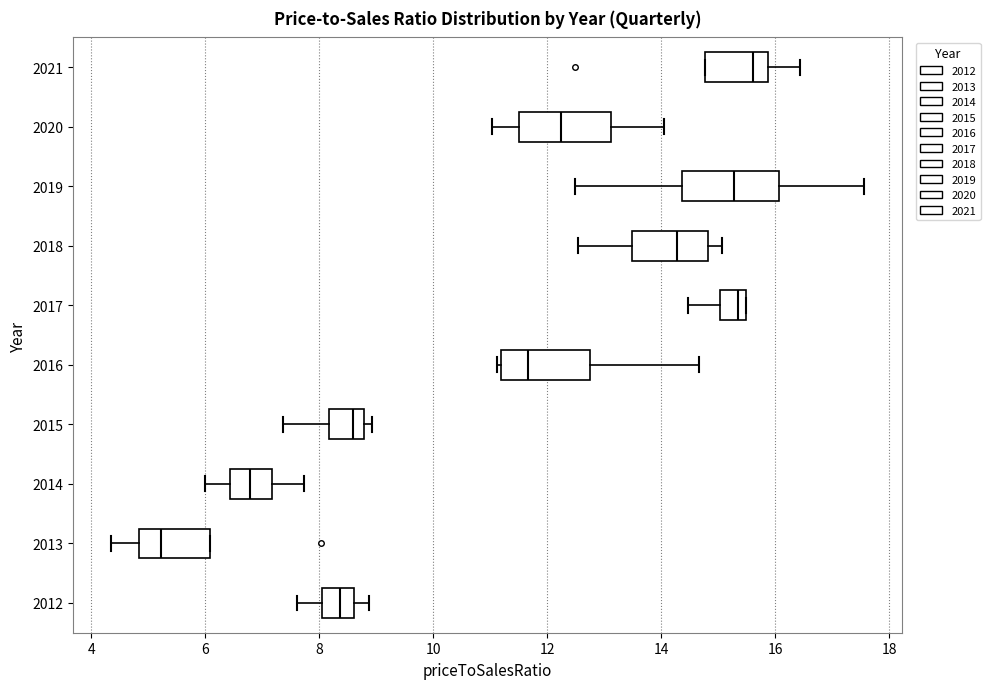

Where does the right whisker of the box at y = 2019 end on the x-axis? The values are not printed on the chart, so give them approximately, as read against the axis.

17.6